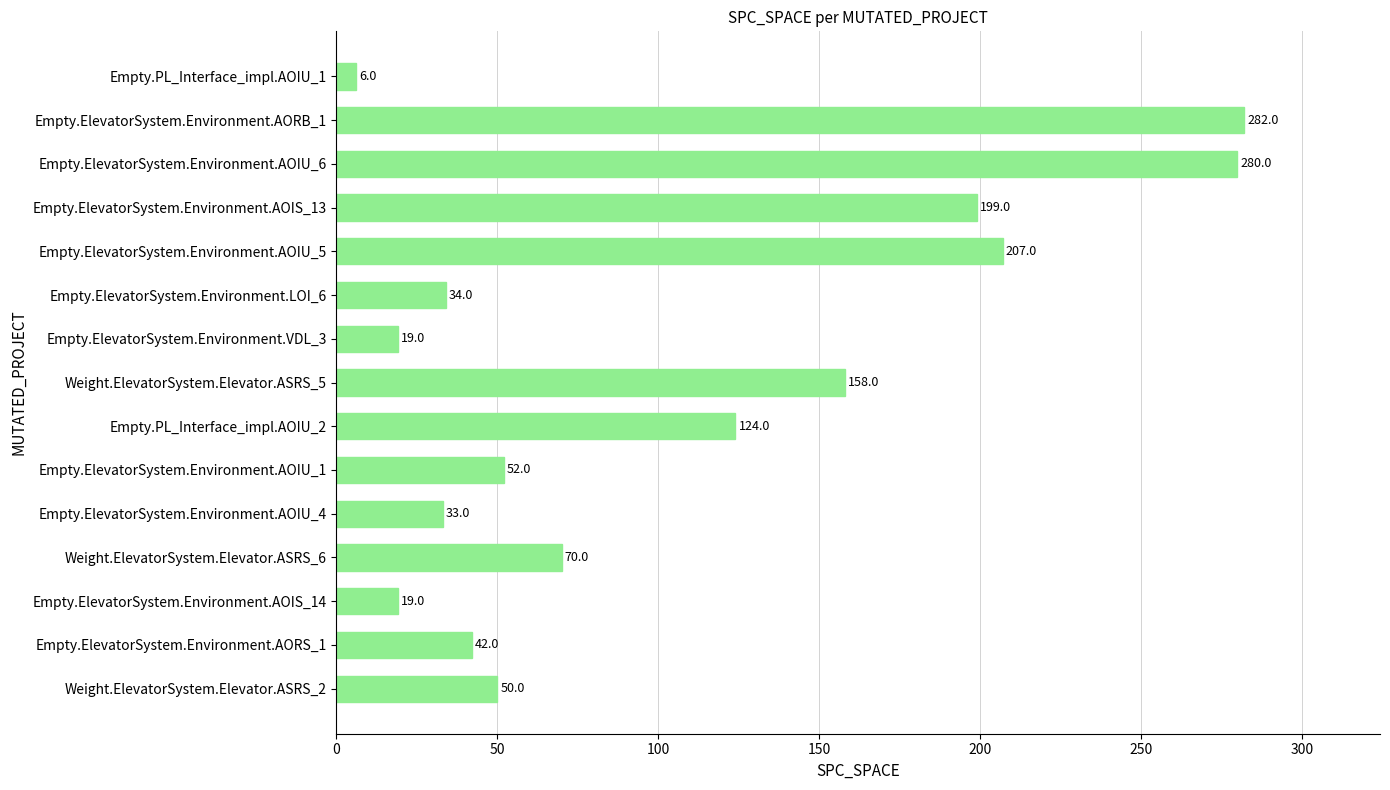

Reading bottom to top, list all the values displayed in this chart.

50	42	19	70	33	52	124	158	19	34	207	199	280	282	6